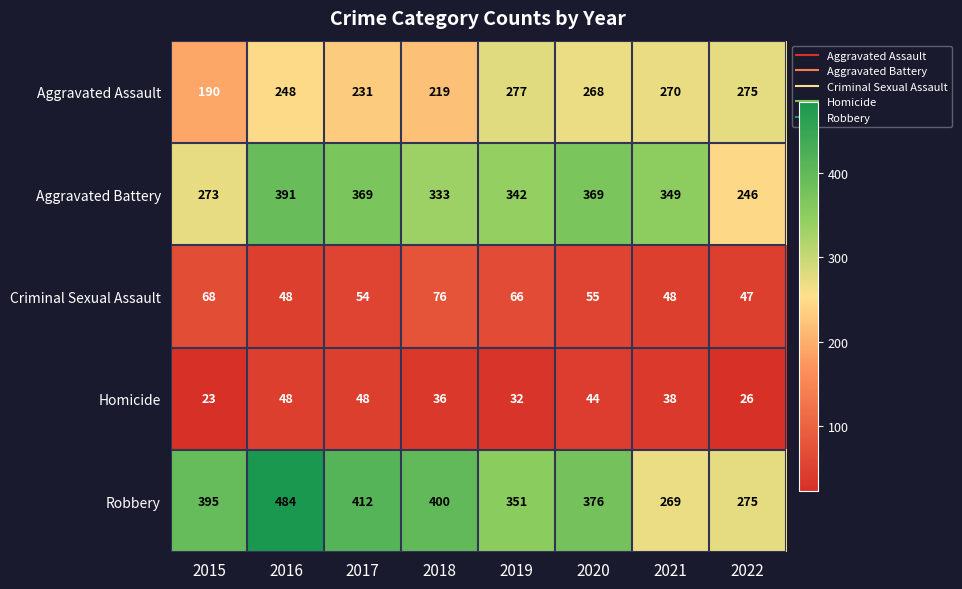

Rank the series at 2017 from lowest to highest value.

Homicide, Criminal Sexual Assault, Aggravated Assault, Aggravated Battery, Robbery